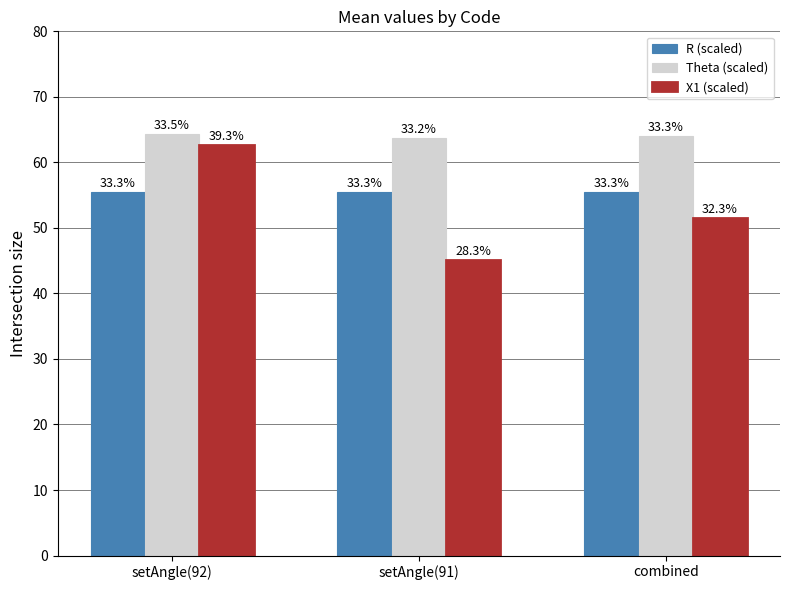

Between setAngle(91) and setAngle(92), which is larger?

setAngle(92)